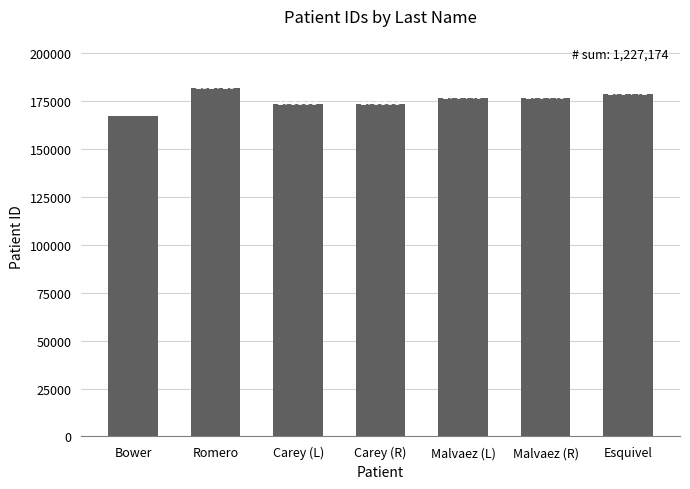

What is the label of the 5th bar from the right?

Carey (L)